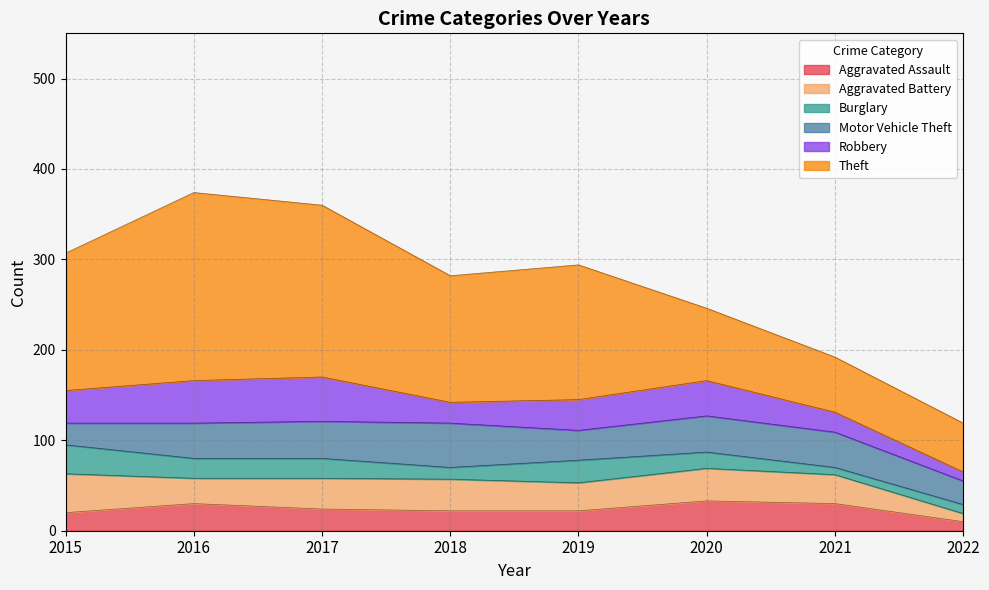

Between 2021 and 2017, which is larger?

2021